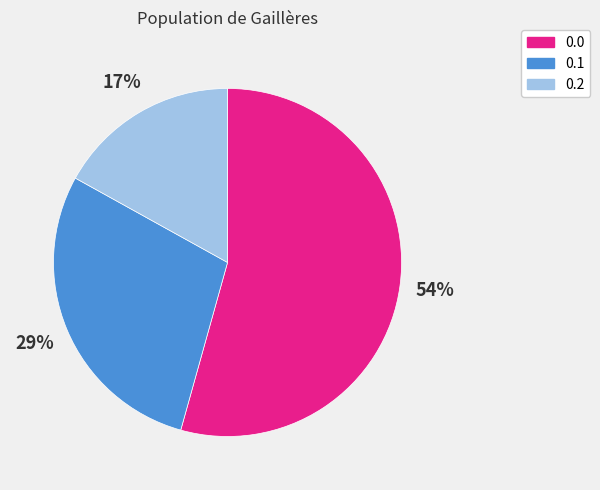

Combined, do 0.1 and 0.0 account for over 50%?

Yes